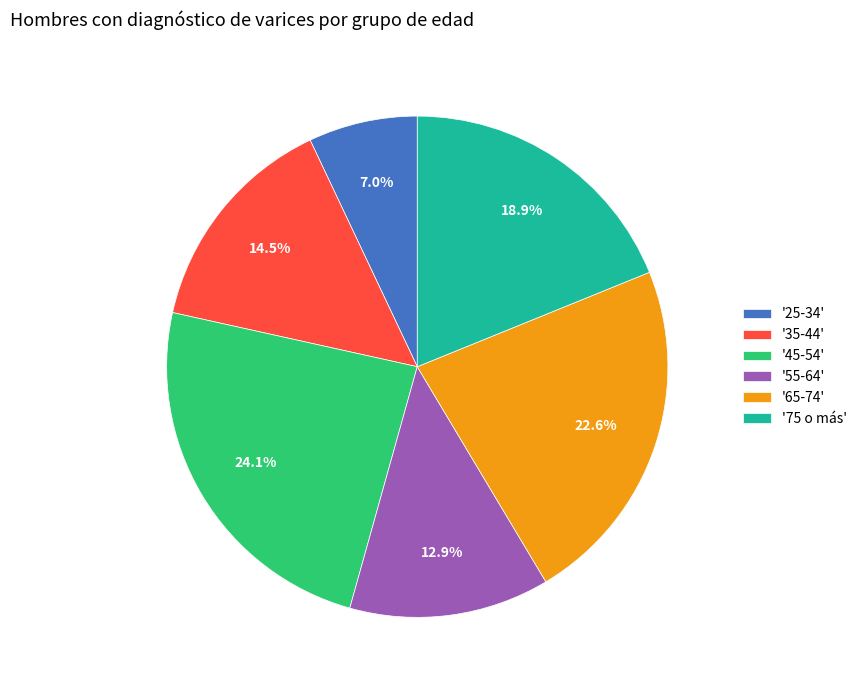

Which slice is the largest?

'45-54'